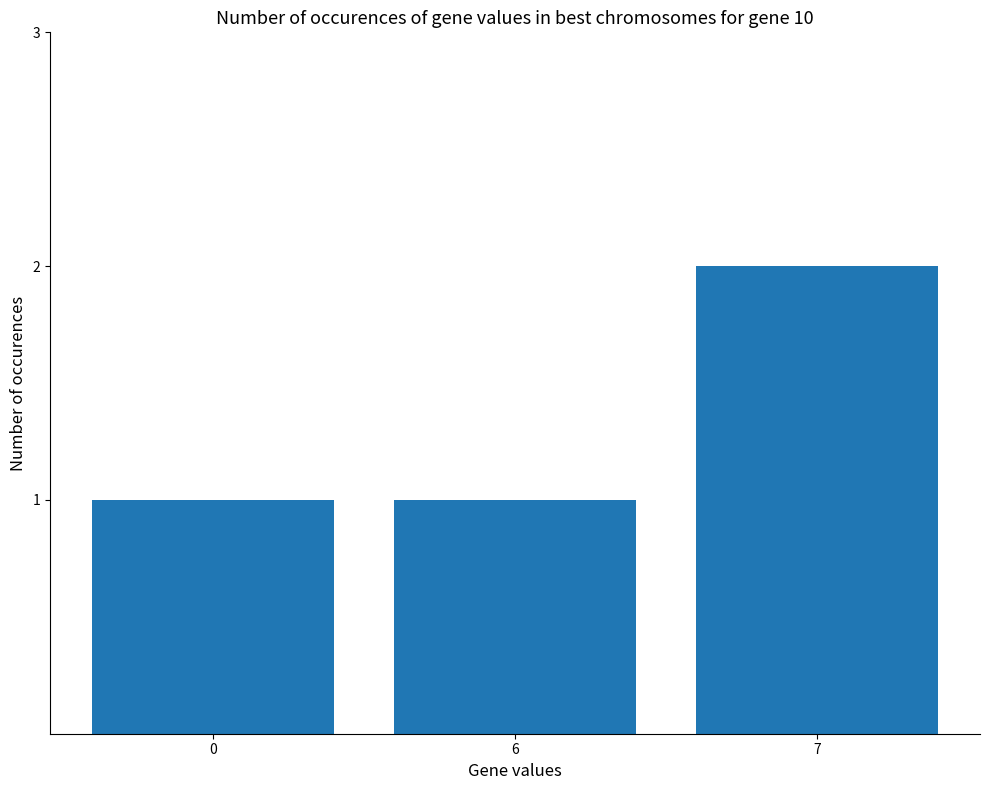

How many data points does each series have?

3